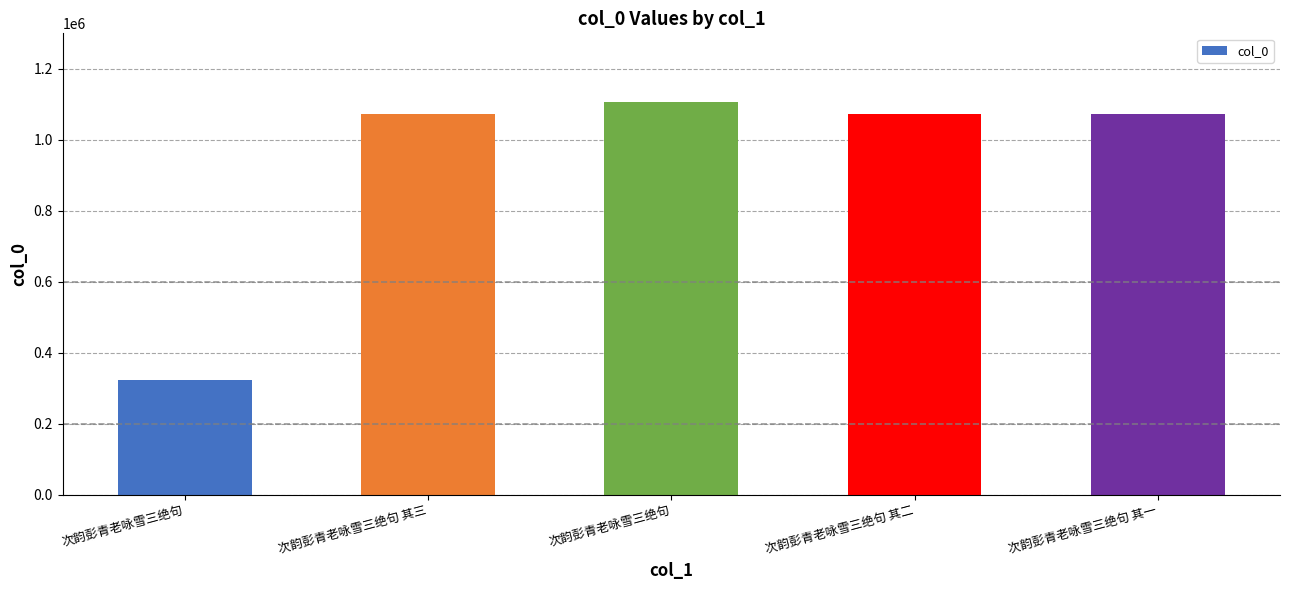

List the labels in order of value, smallest first.

次韵彭青老咏雪三绝句, 次韵彭青老咏雪三绝句 其一, 次韵彭青老咏雪三绝句 其二, 次韵彭青老咏雪三绝句 其三, 次韵彭青老咏雪三绝句